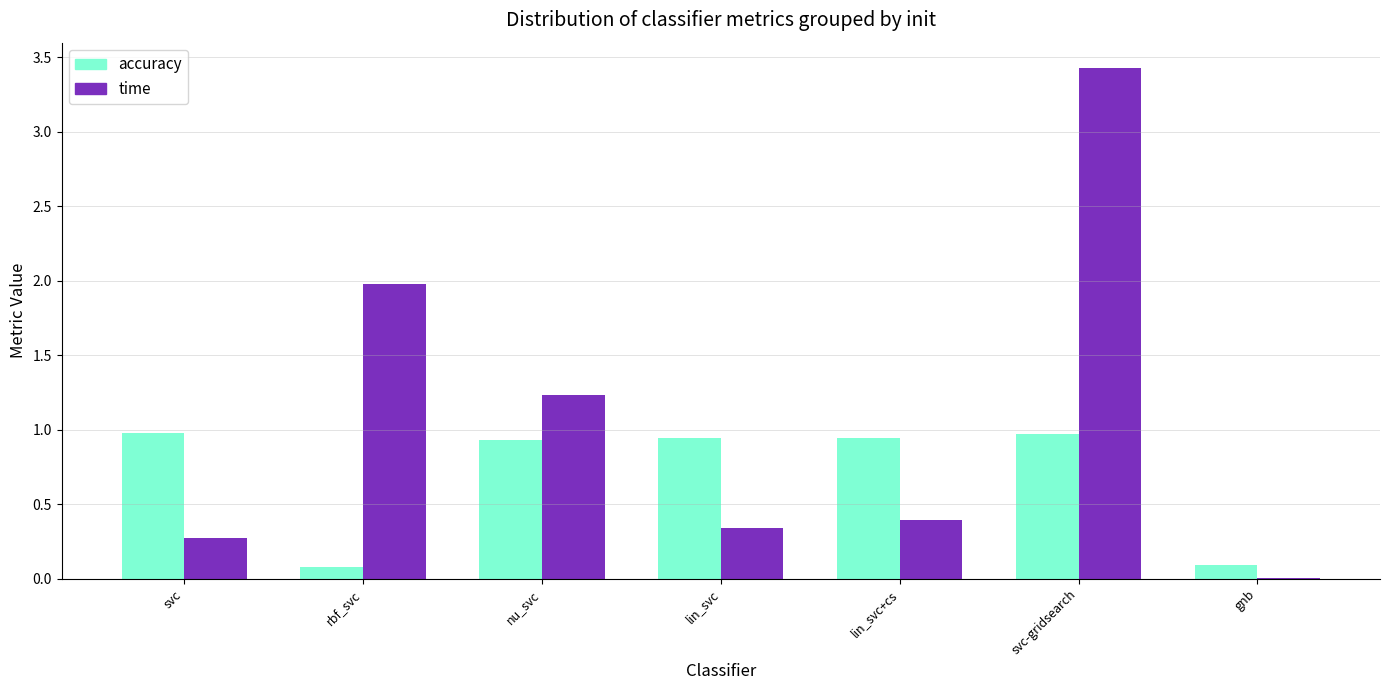

The value of time at svc-gridsearch is 2.0. True or false?

False